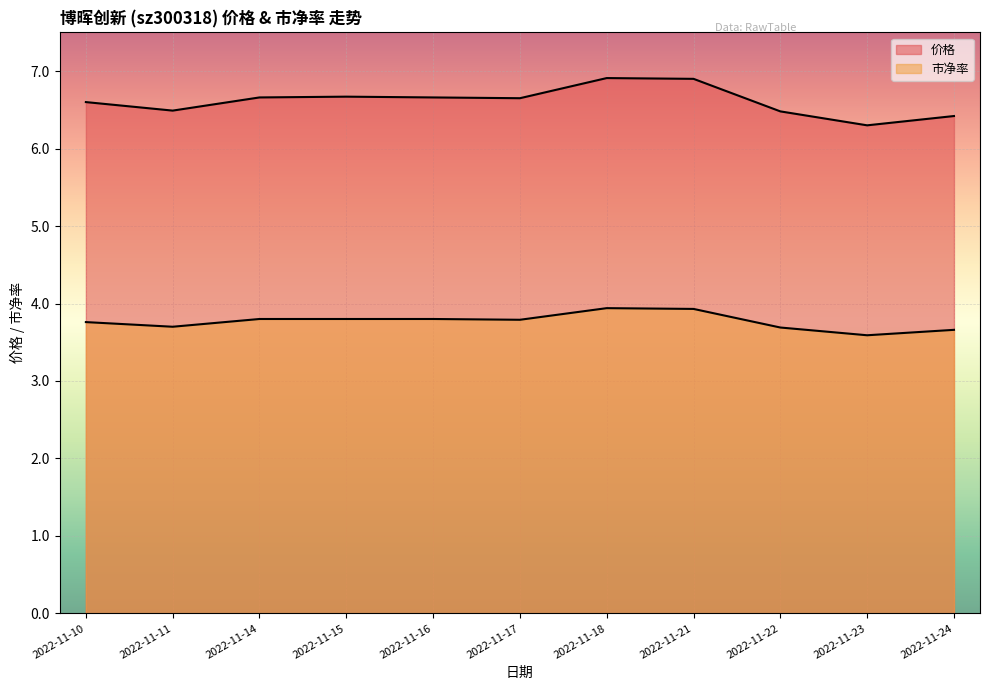

Is it true that 市净率 equals 3.8 at 2022-11-15?

True